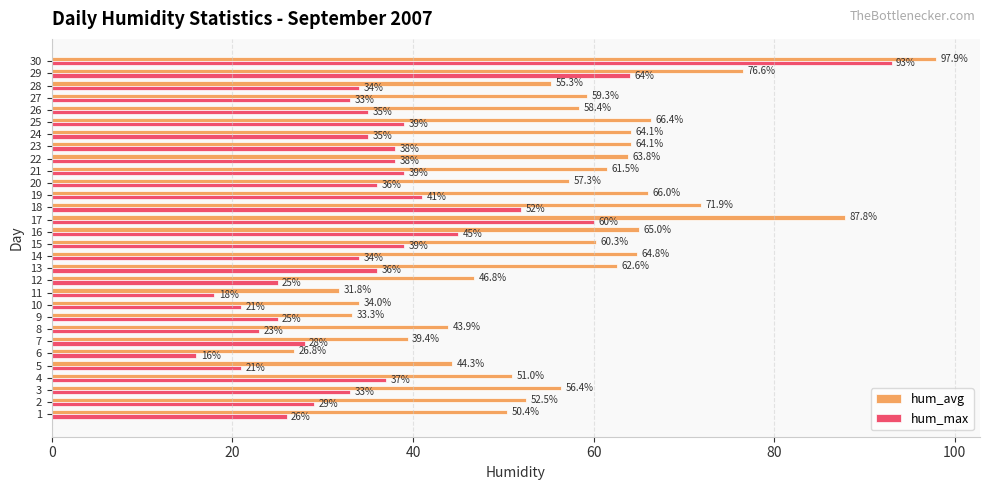

What is the sum of all hum_avg values?

1713.7